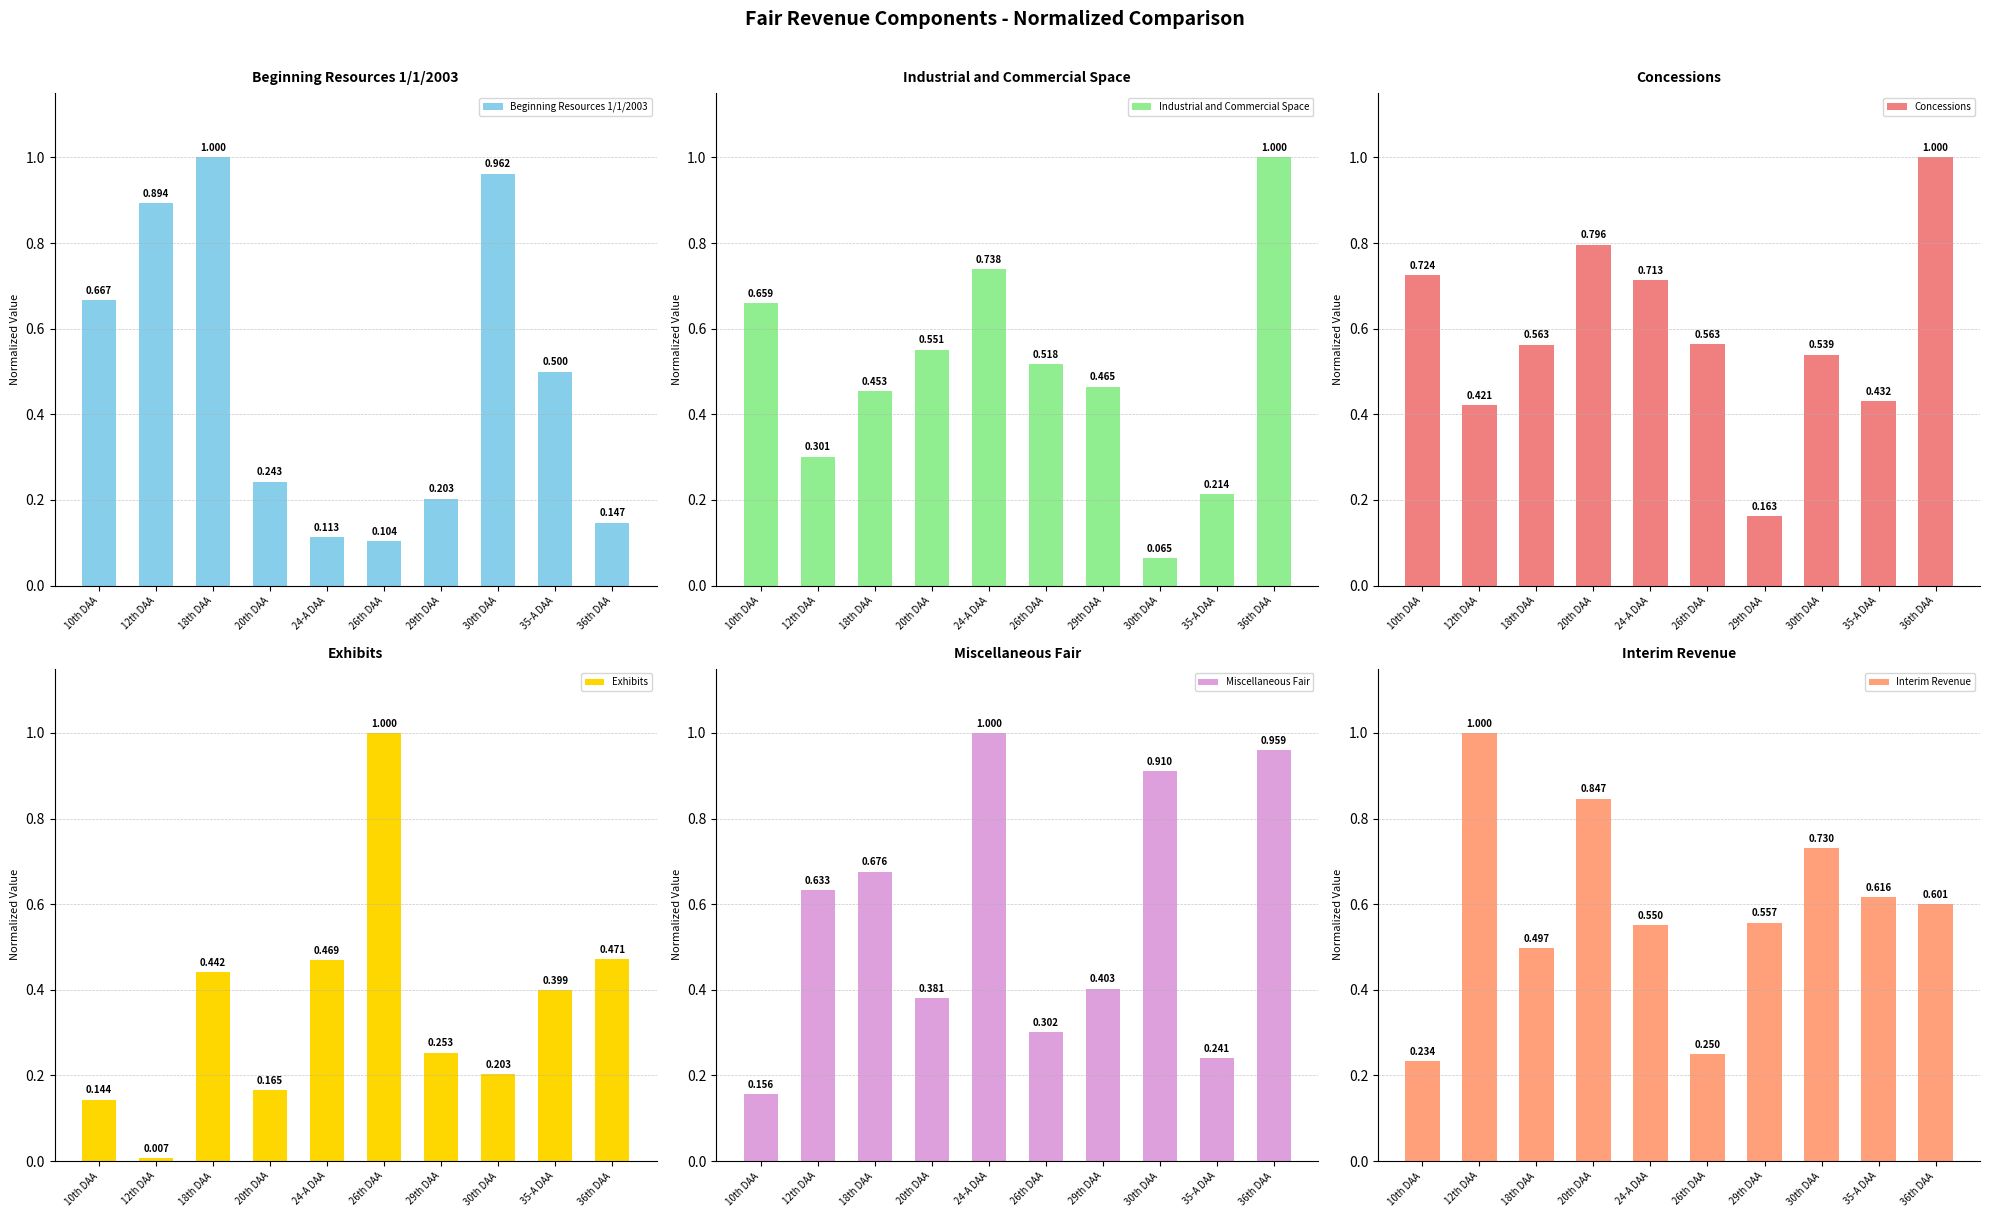

Reading right to left, extract all data points from this chart.

Beginning Resources 1/1/2003: 36th DAA=0.1	35-A DAA=0.5	30th DAA=1.0	29th DAA=0.2	26th DAA=0.1	24-A DAA=0.1	20th DAA=0.2	18th DAA=1.0	12th DAA=0.9	10th DAA=0.7
Industrial and Commercial Space: 36th DAA=1.0	35-A DAA=0.2	30th DAA=0.1	29th DAA=0.5	26th DAA=0.5	24-A DAA=0.7	20th DAA=0.6	18th DAA=0.5	12th DAA=0.3	10th DAA=0.7
Concessions: 36th DAA=1.0	35-A DAA=0.4	30th DAA=0.5	29th DAA=0.2	26th DAA=0.6	24-A DAA=0.7	20th DAA=0.8	18th DAA=0.6	12th DAA=0.4	10th DAA=0.7
Exhibits: 36th DAA=0.5	35-A DAA=0.4	30th DAA=0.2	29th DAA=0.3	26th DAA=1.0	24-A DAA=0.5	20th DAA=0.2	18th DAA=0.4	12th DAA=0.0	10th DAA=0.1
Miscellaneous Fair: 36th DAA=1.0	35-A DAA=0.2	30th DAA=0.9	29th DAA=0.4	26th DAA=0.3	24-A DAA=1.0	20th DAA=0.4	18th DAA=0.7	12th DAA=0.6	10th DAA=0.2
Interim Revenue: 36th DAA=0.6	35-A DAA=0.6	30th DAA=0.7	29th DAA=0.6	26th DAA=0.2	24-A DAA=0.6	20th DAA=0.8	18th DAA=0.5	12th DAA=1.0	10th DAA=0.2